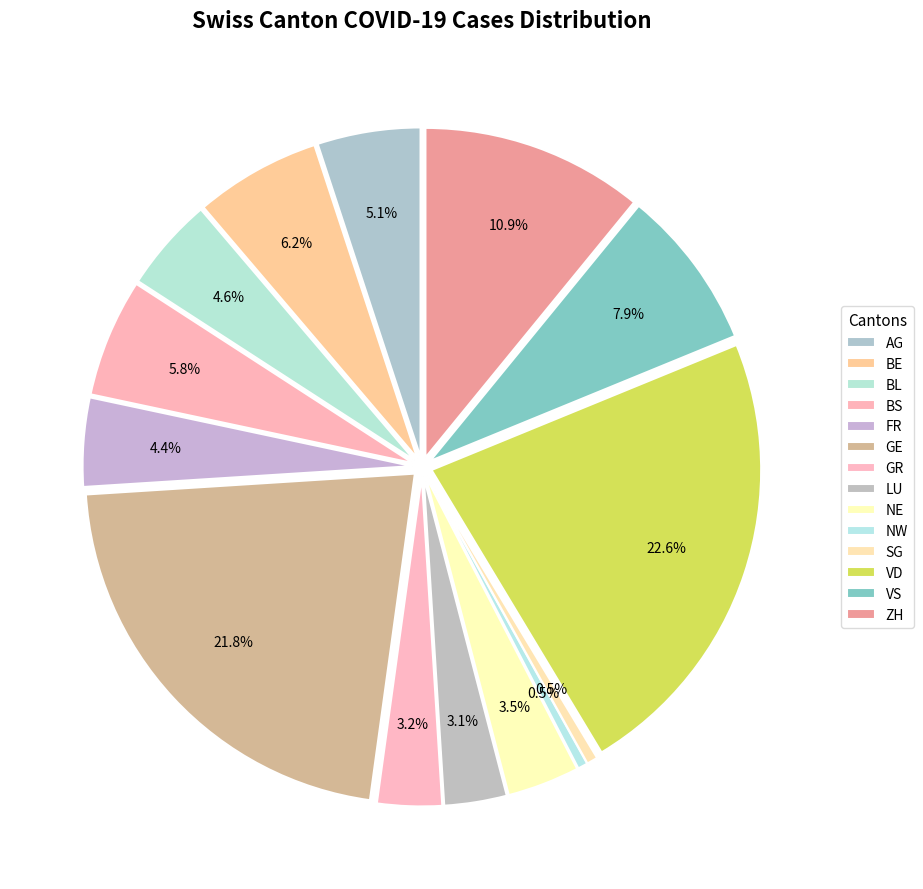

Which slice is the largest?

VD